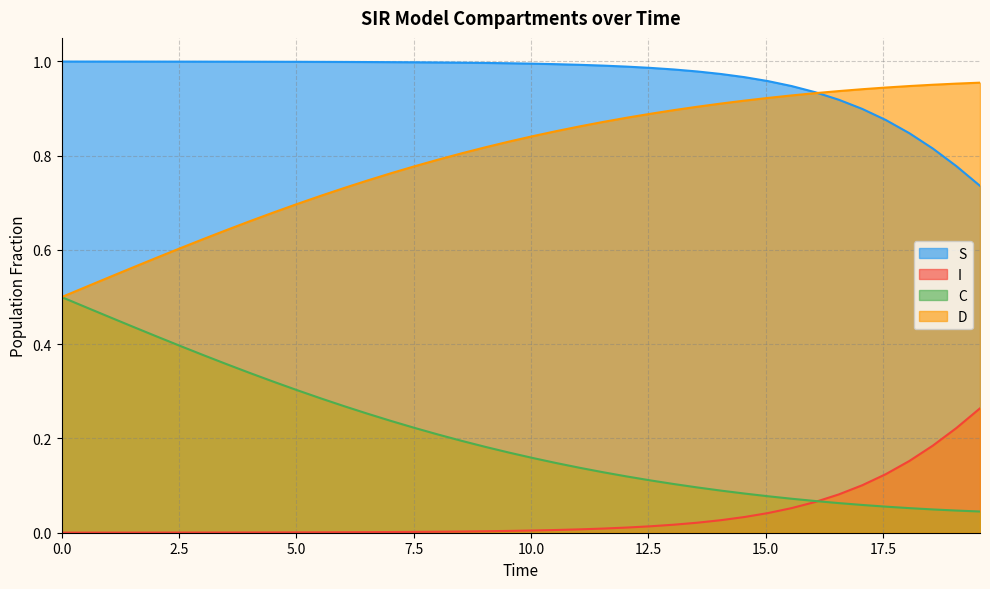

True or false: C has more than 2 interior local peaks.

False